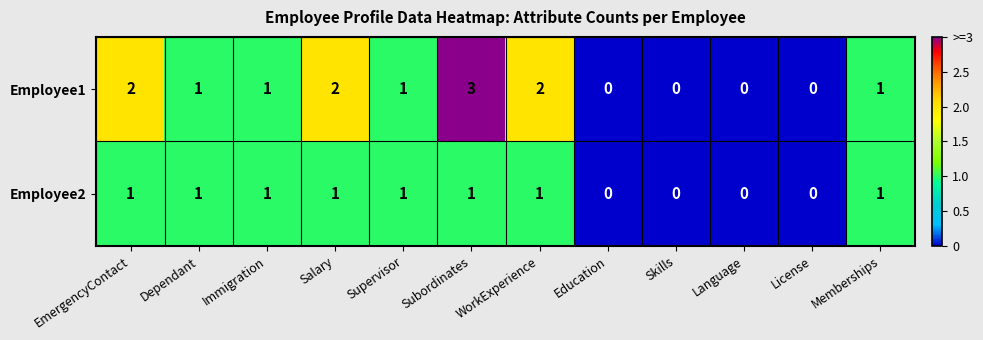

How many categories are shown in the chart?

12